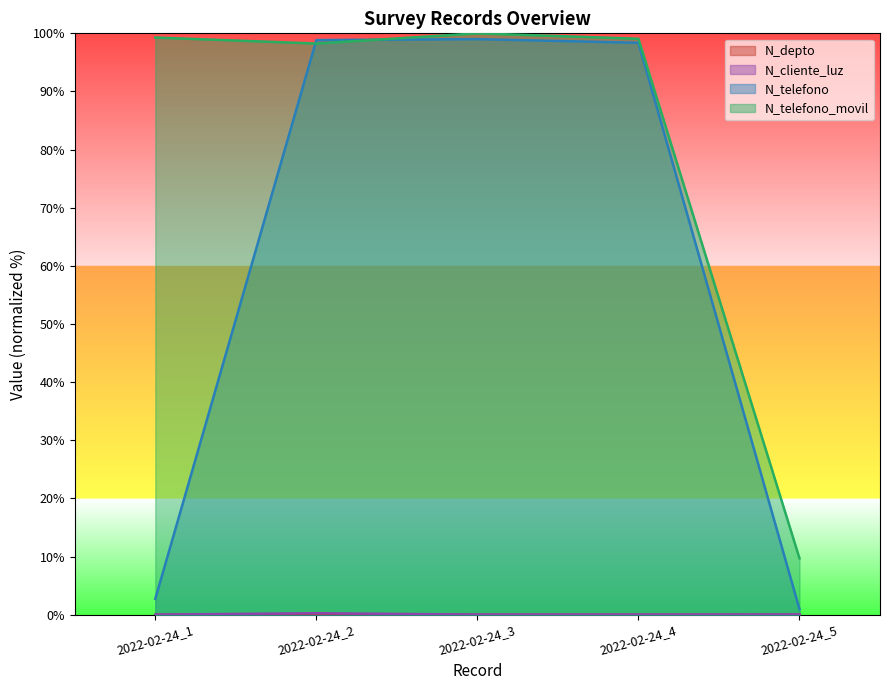

Which series changed the most between 2022-02-24_1 and 2022-02-24_5?

N_telefono_movil